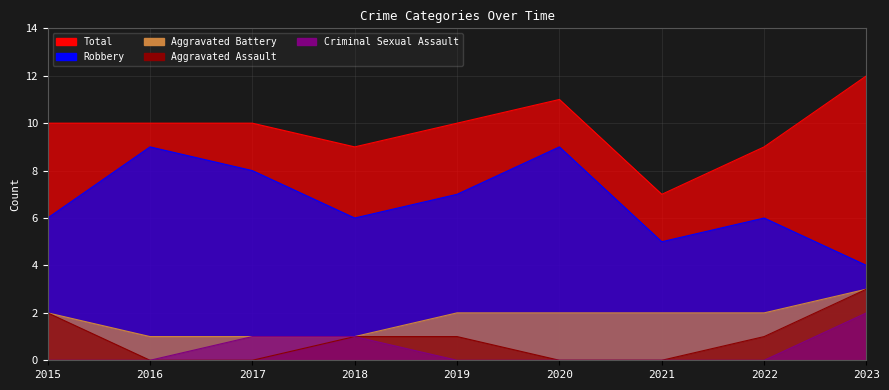

True or false: Total and Aggravated Assault cross at least once.

False